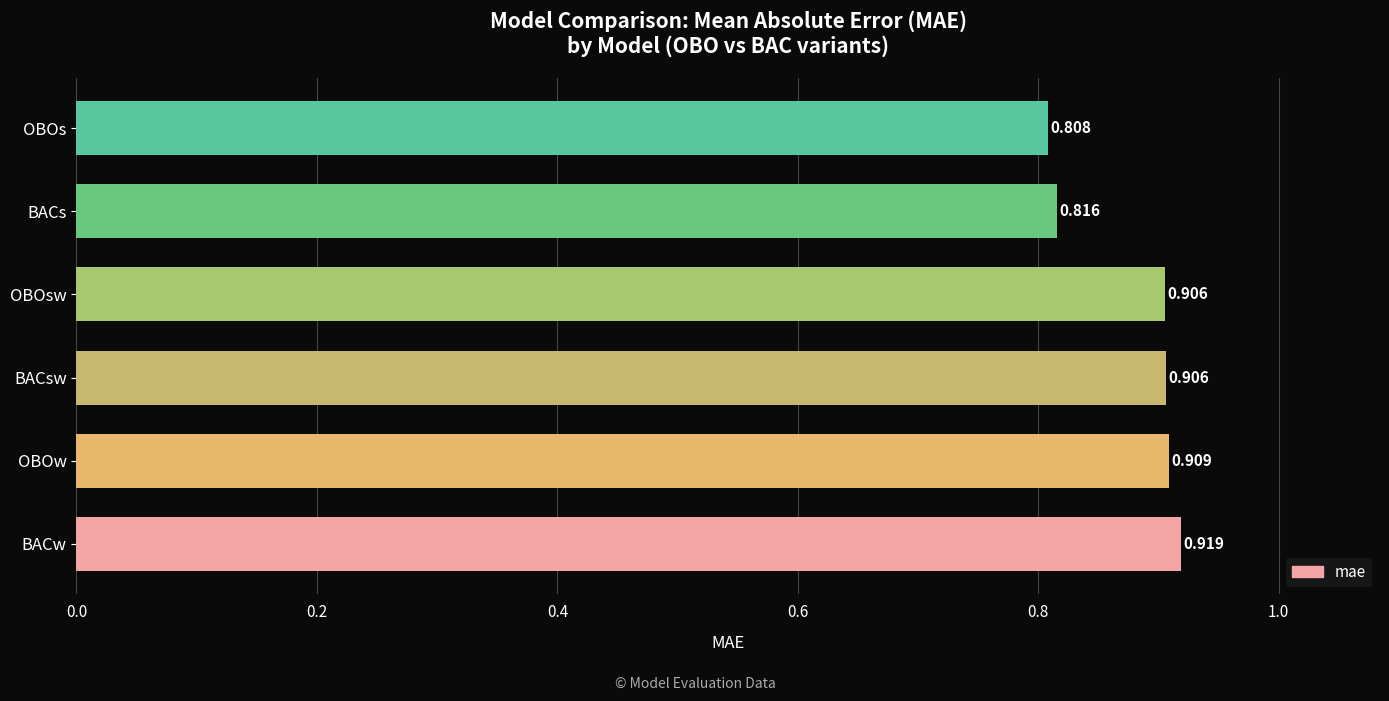

Between BACw and OBOs, which is larger?

BACw